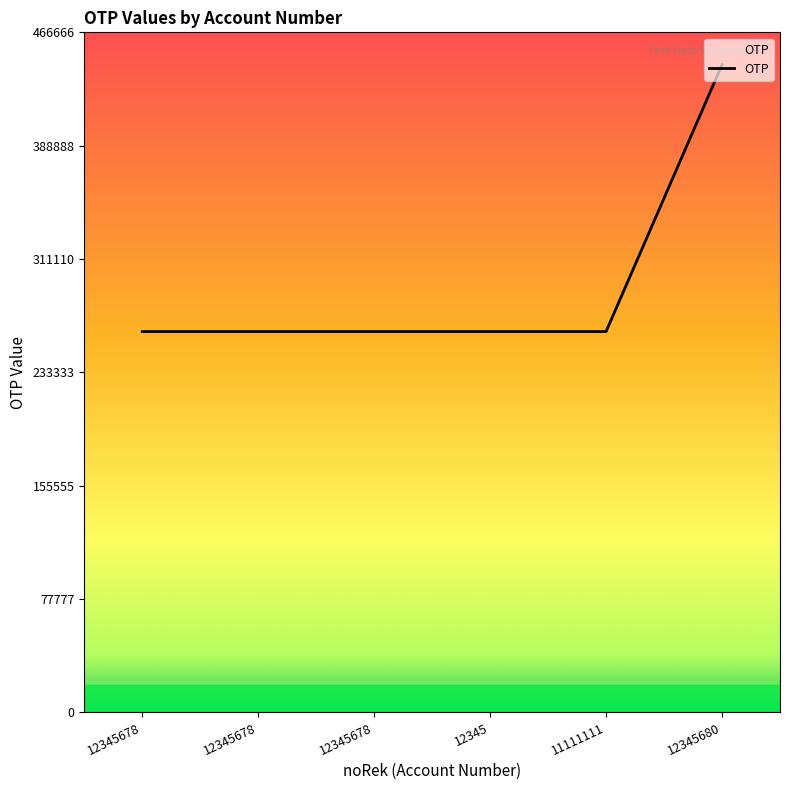

How many lines are shown in the chart?

1